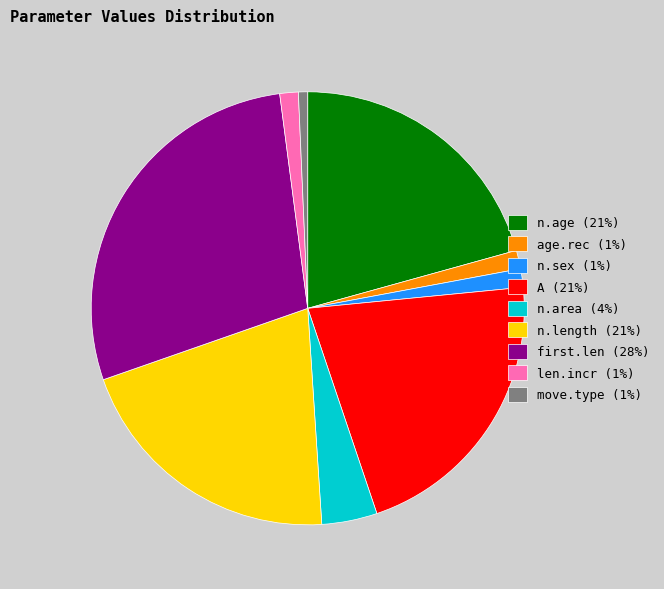

Does any single category account for the majority?

No